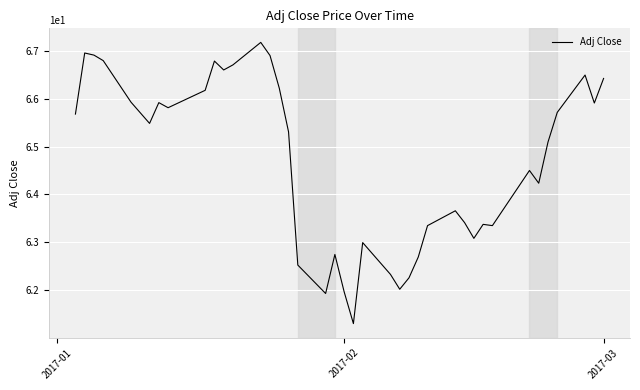

What is the minimum value shown in the chart?

61.3